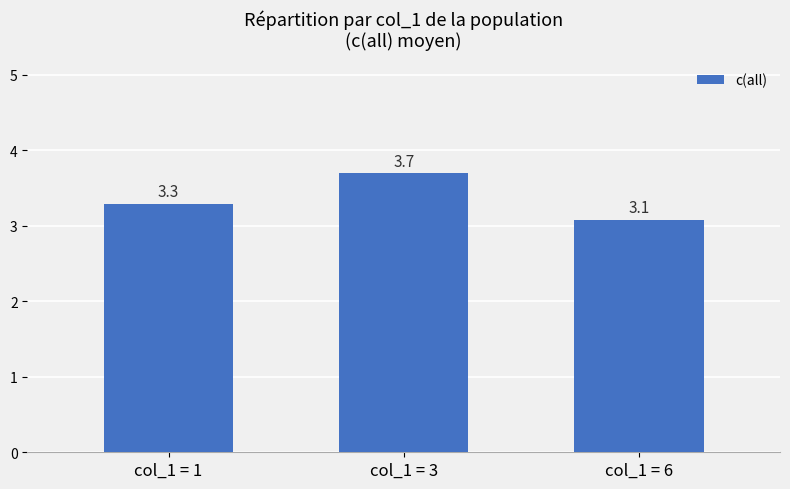

List the labels in order of value, smallest first.

col_1 = 6, col_1 = 1, col_1 = 3